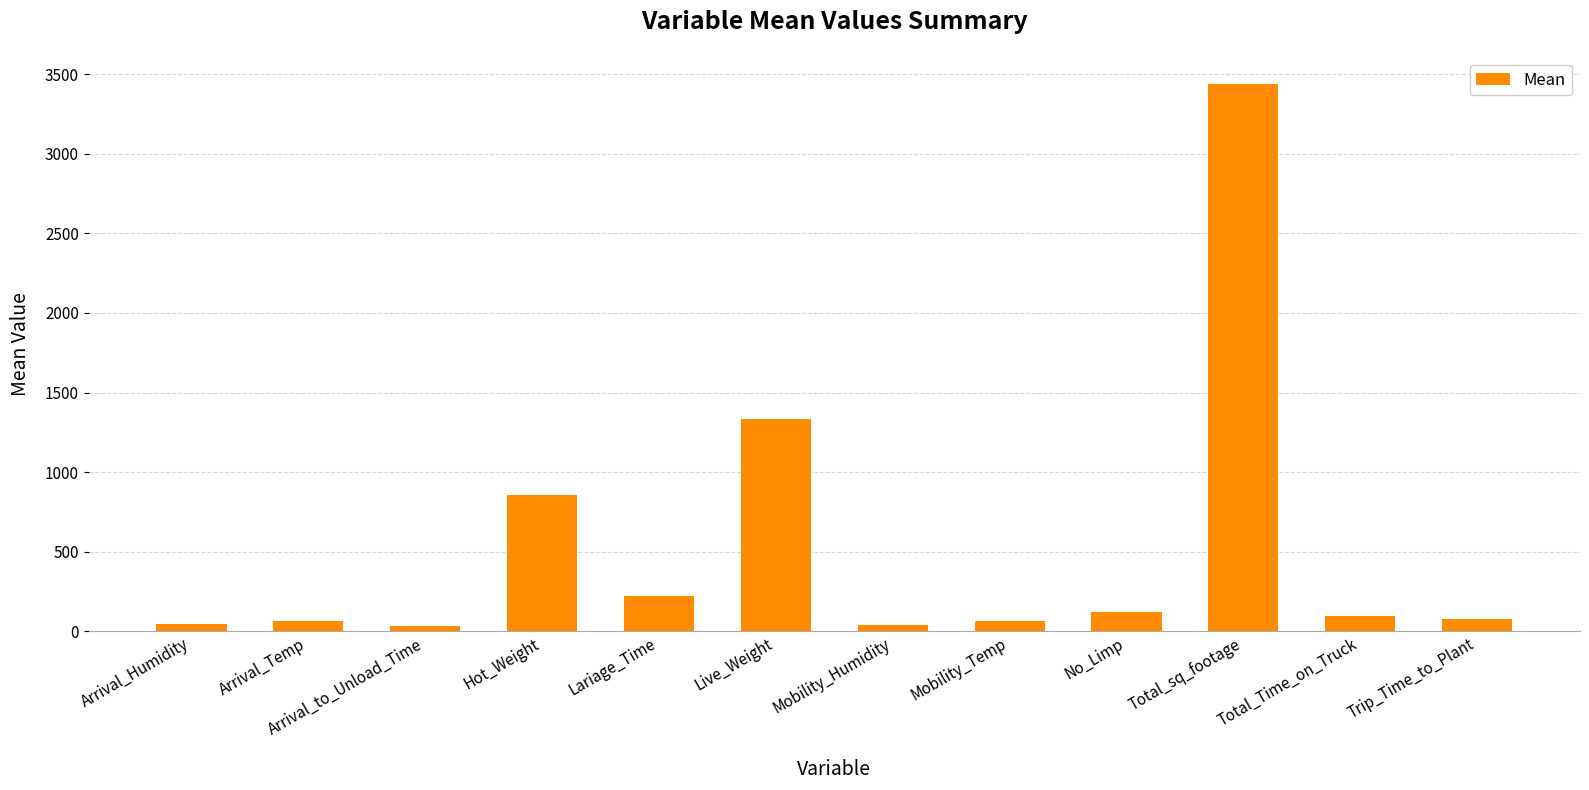

Which label corresponds to the largest value in the chart?

Total_sq_footage